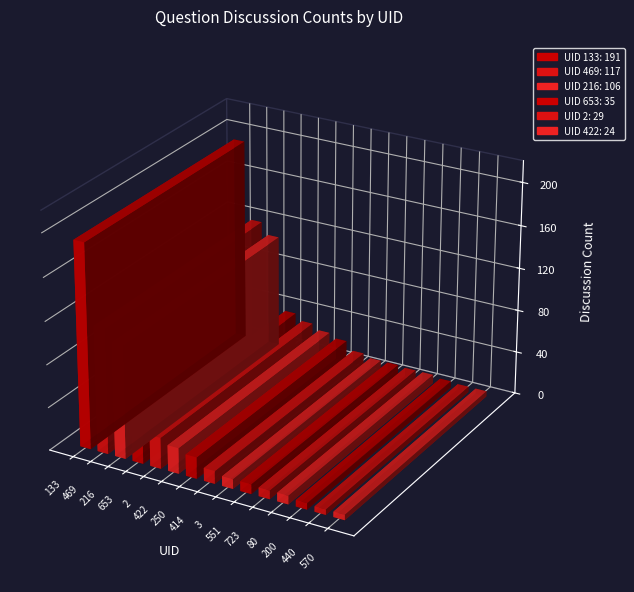

What is the greatest value displayed?

191